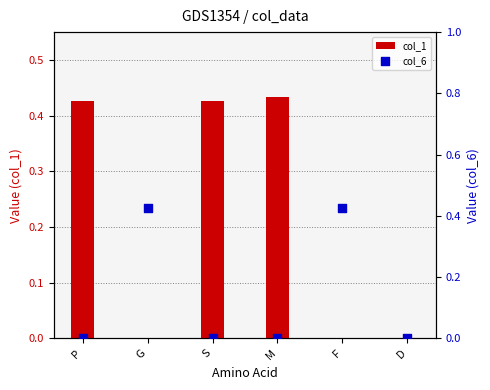

What are all the series names shown in the legend?

col_1, col_6